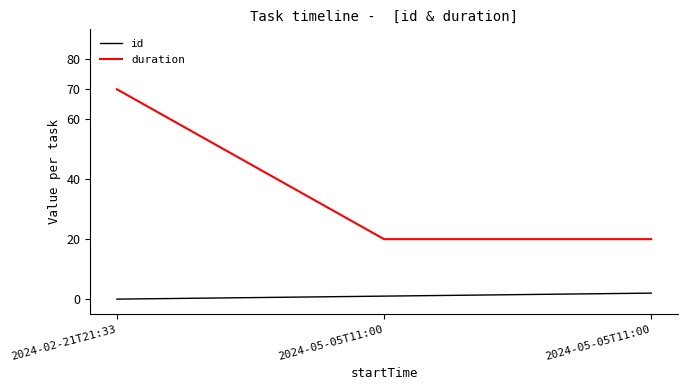

How many lines are shown in the chart?

2